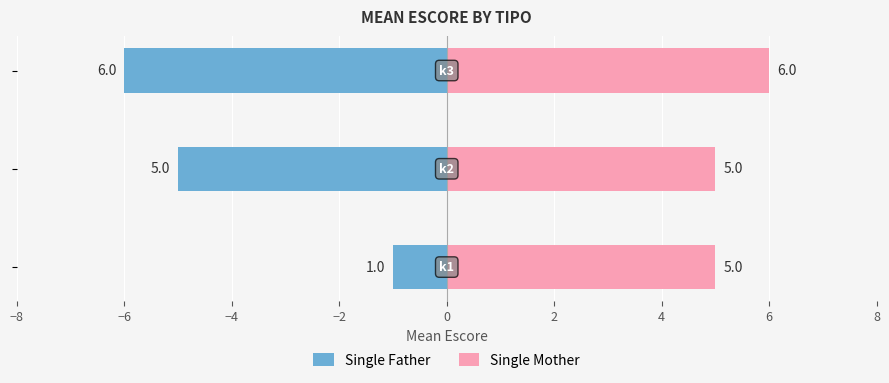

What is the sum of the Single Father values at −6 and −8?

-6